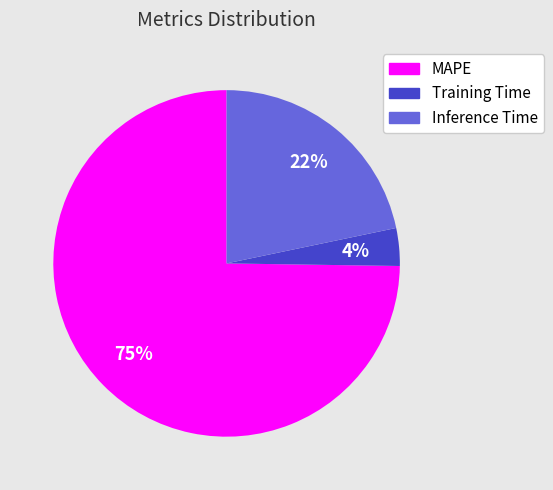

How many segments does this pie chart have?

3